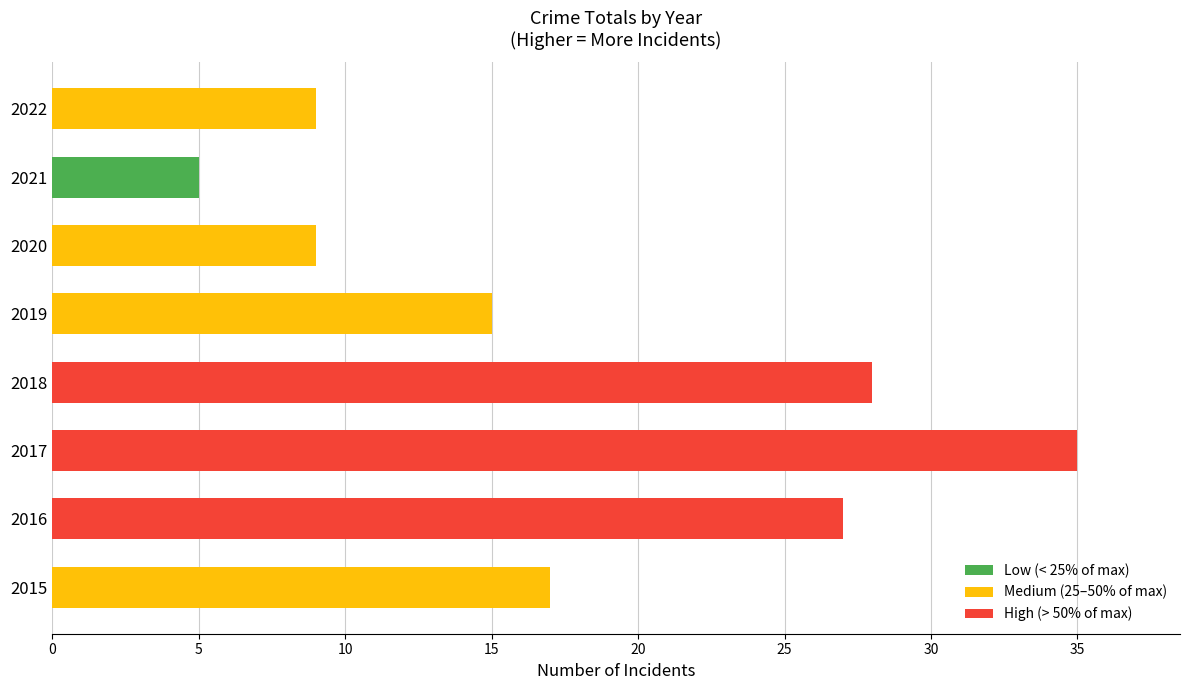

True or false: the data shows 9 at 2020.

True